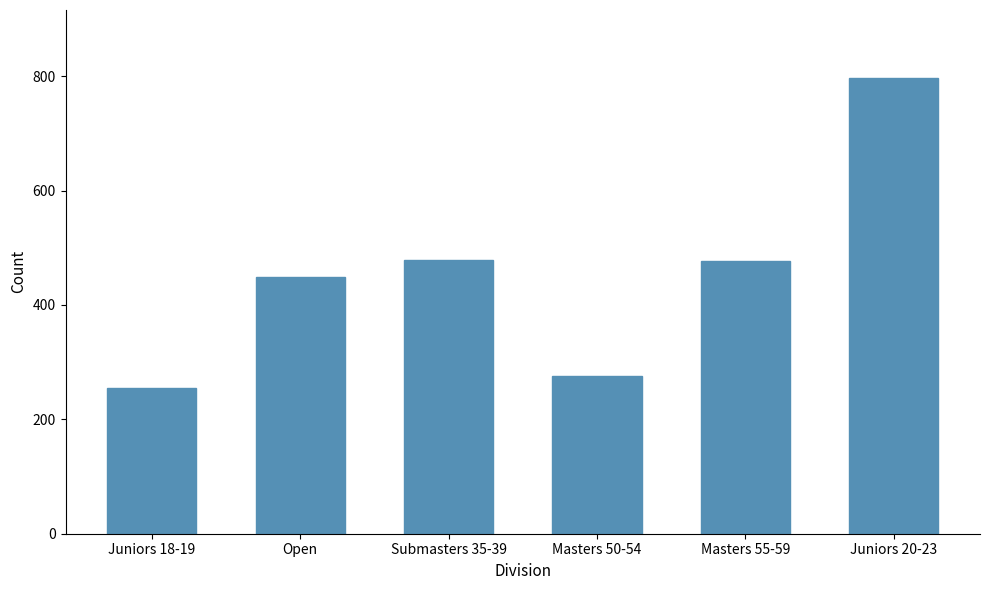

The value at Masters 55-59 is 477.5. True or false?

True